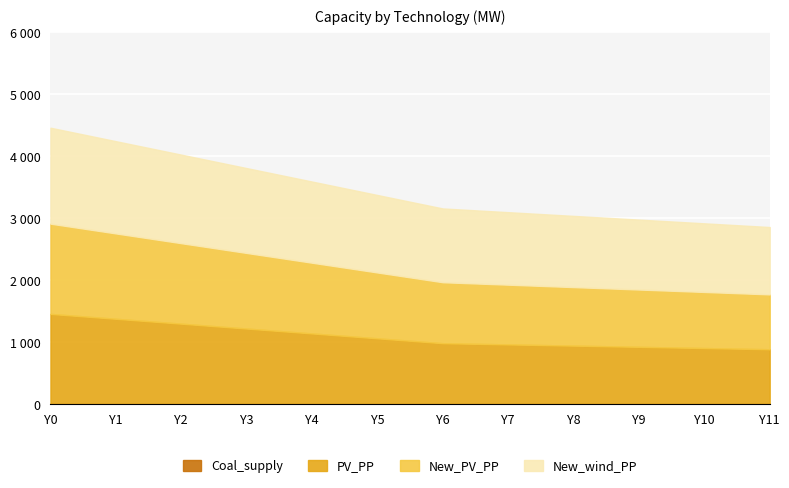

Does the chart display data point markers on the line(s)?

No